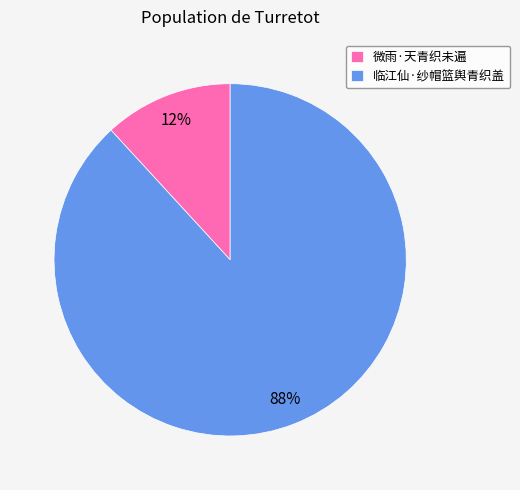

The 临江仙·纱帽篮舆青织盖 slice represents 94% of the pie. True or false?

False